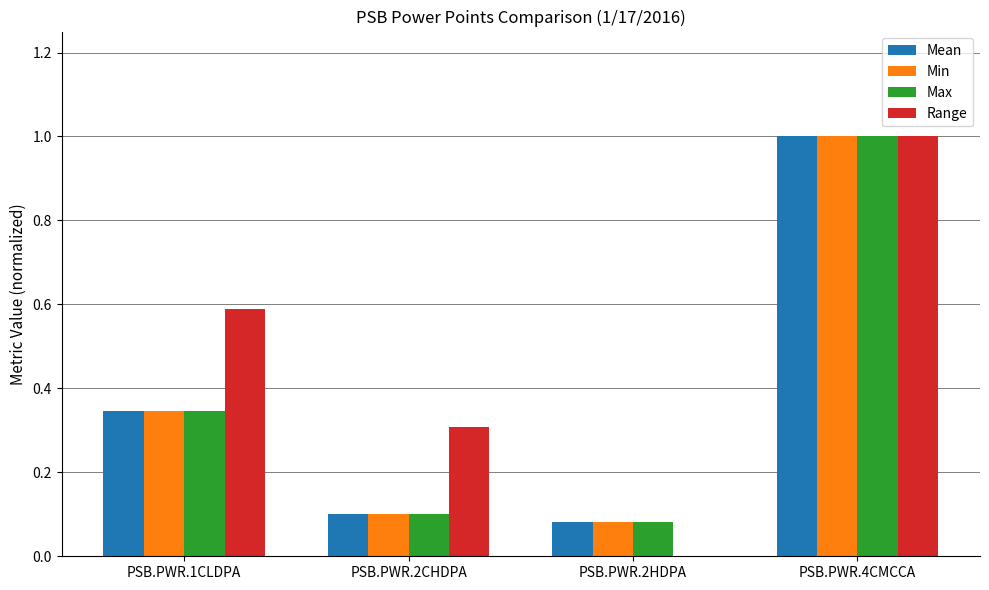

What is the maximum value for Max?

1.0